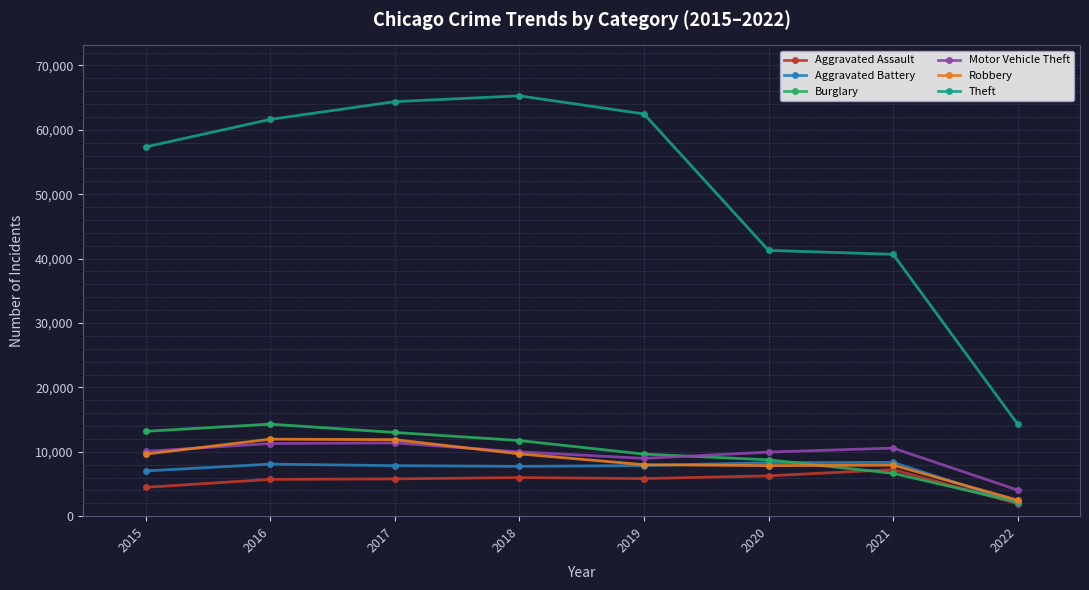

Does the chart have visible grid lines?

Yes